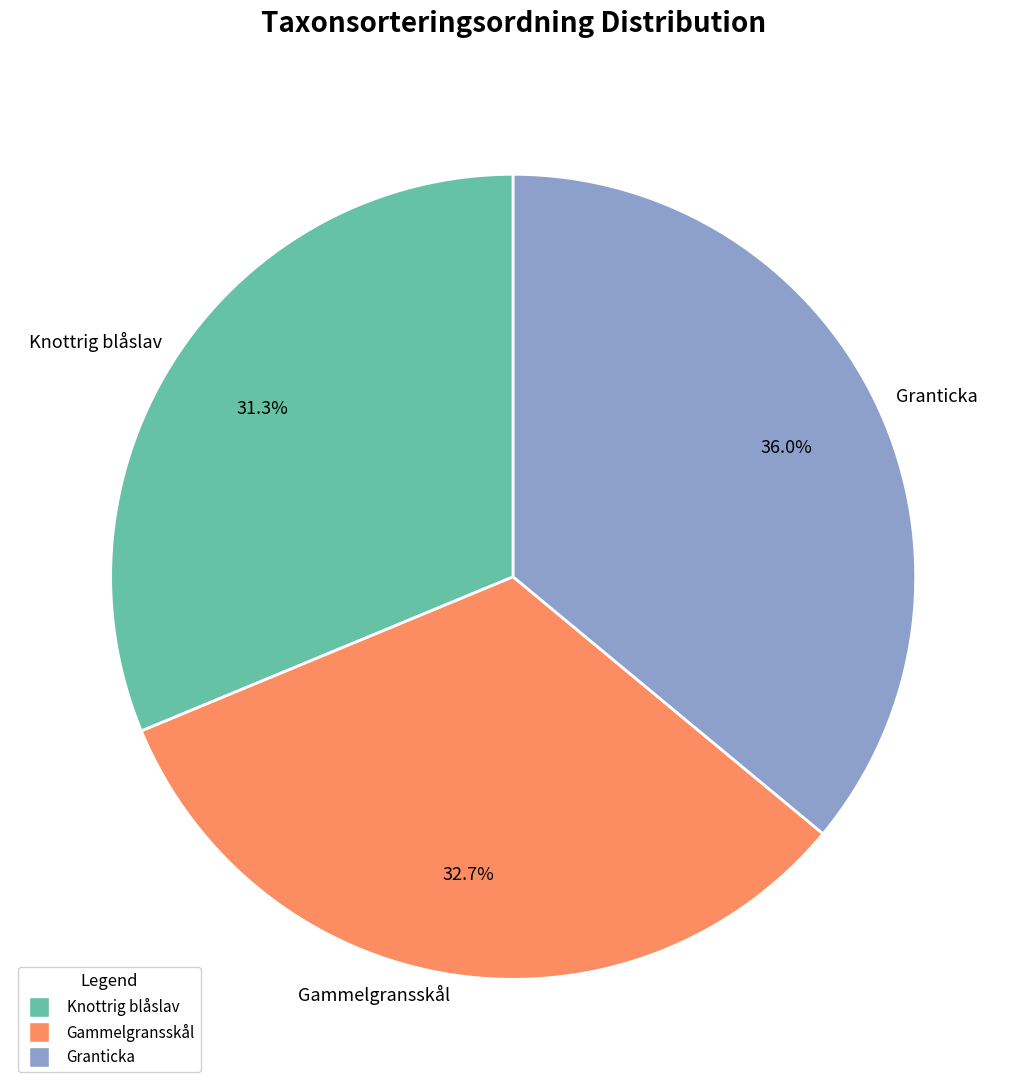

What percentage is the Granticka slice, to the nearest percent?

36%